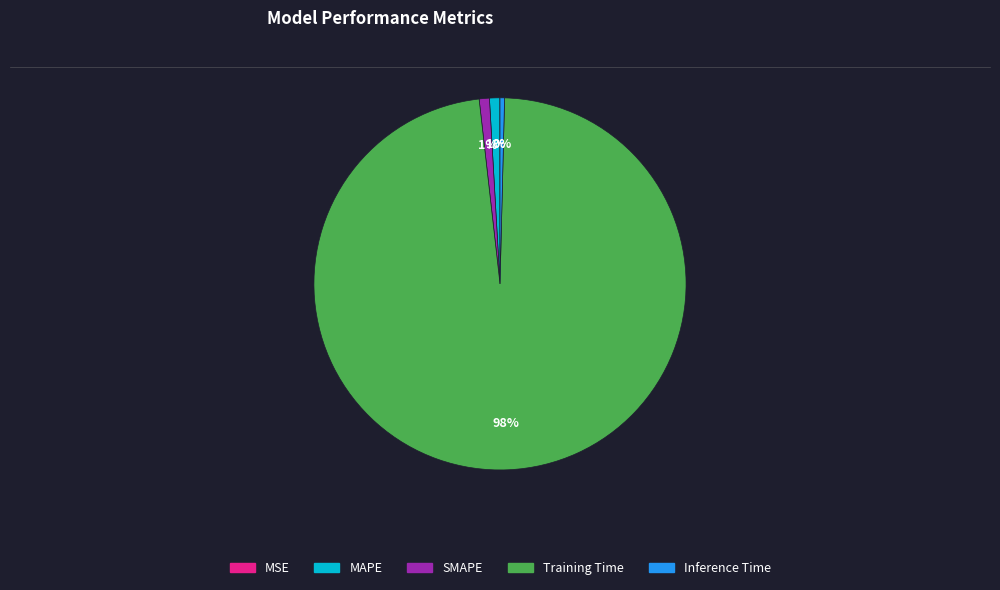

To the nearest percent, what is the average slice percentage?

20%